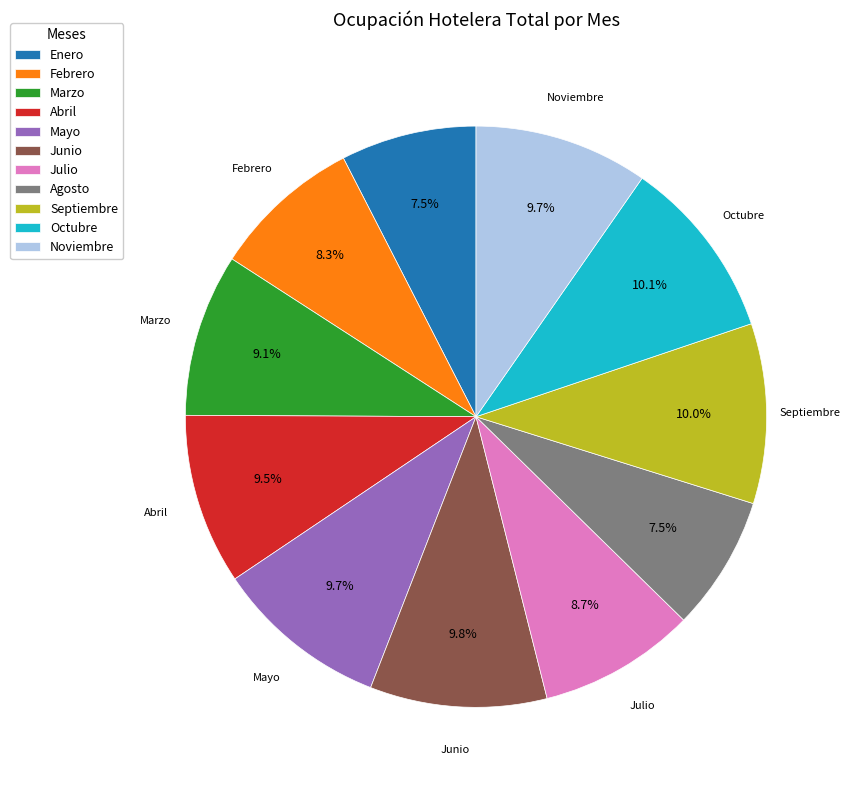

To the nearest percent, what is the average slice percentage?

9%